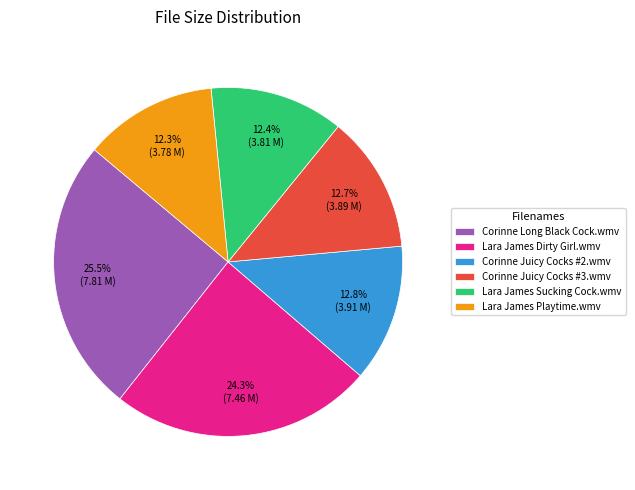

To the nearest percent, what is the average slice percentage?

17%